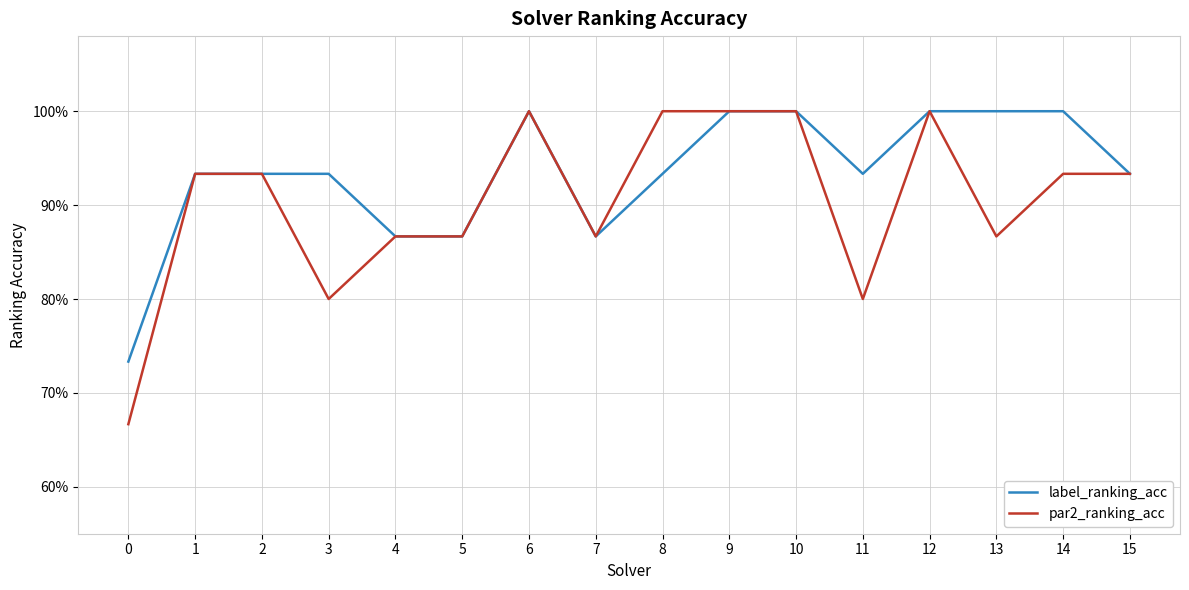

Which series changed the most between 5 and 12?

label_ranking_acc